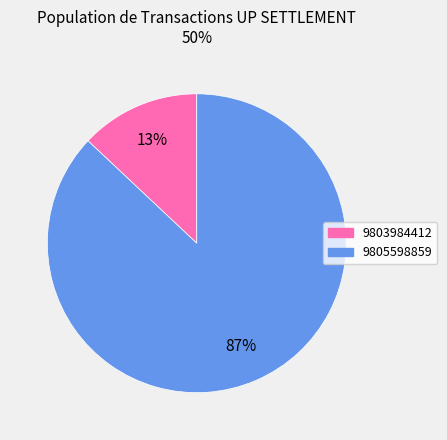

Is there a majority slice in this chart?

Yes